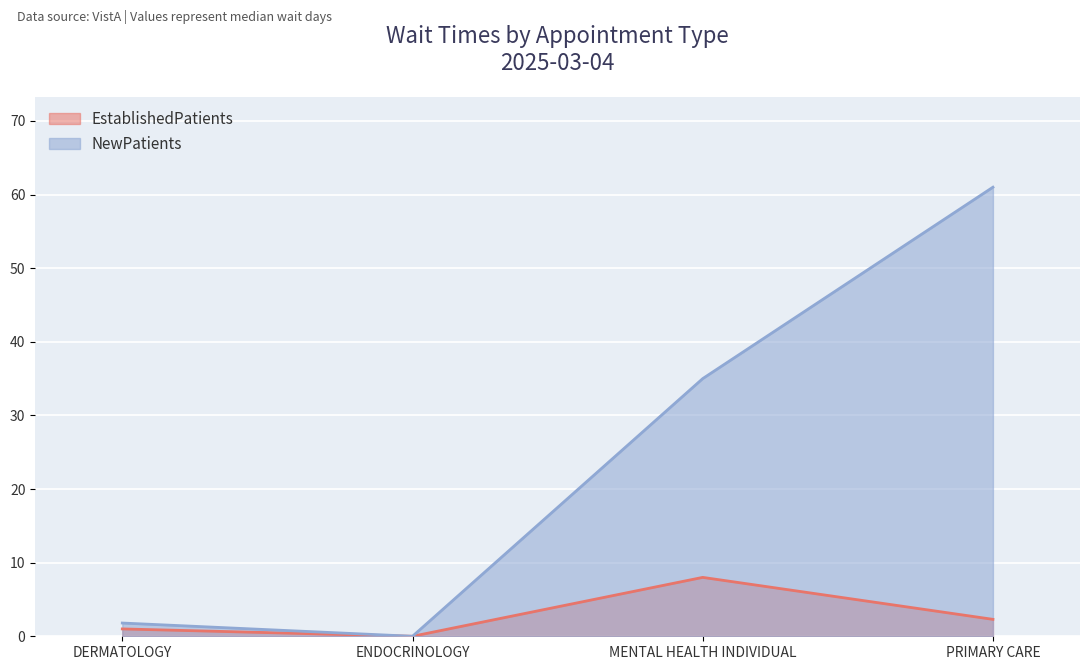

Reading left to right, extract all data points from this chart.

EstablishedPatients: 1.0	0.0	8.0	2.3
NewPatients: 1.8	0.0	35.0	61.0